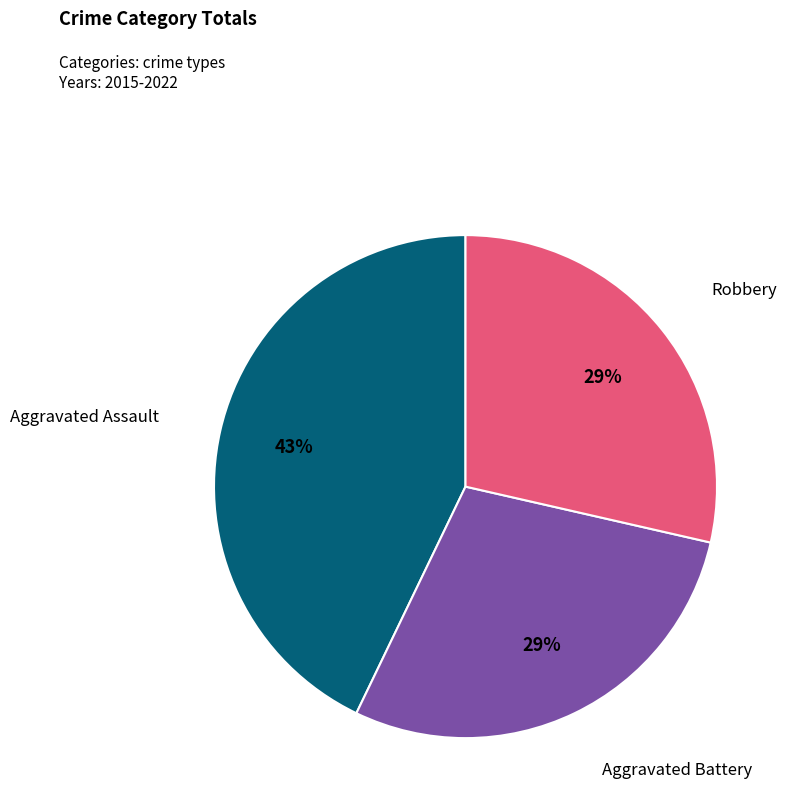

To the nearest percent, what is the average slice percentage?

33%